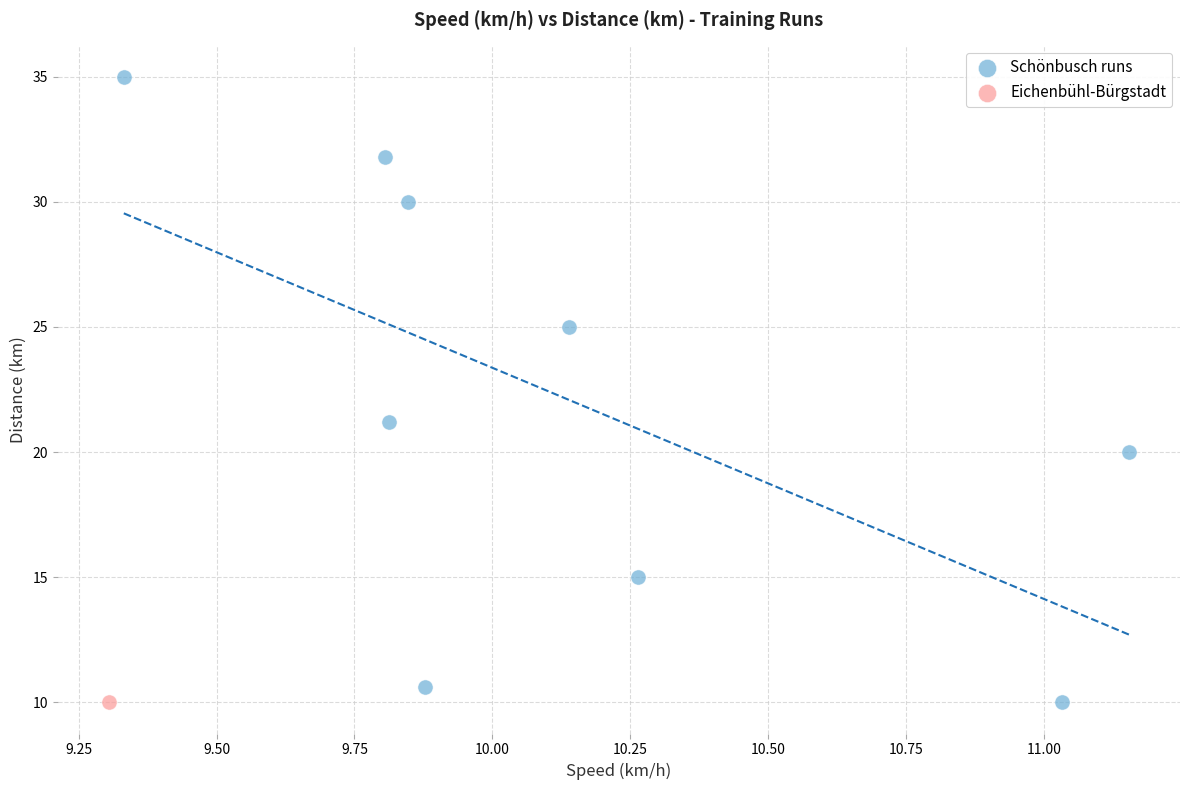

What are all the series names shown in the legend?

Schönbusch runs, Eichenbühl-Bürgstadt